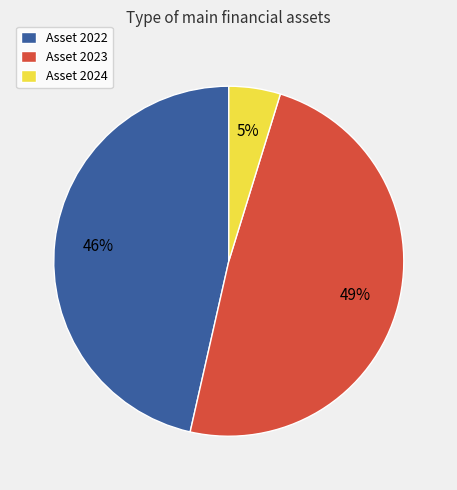

Is Asset 2024 the majority of the pie?

No